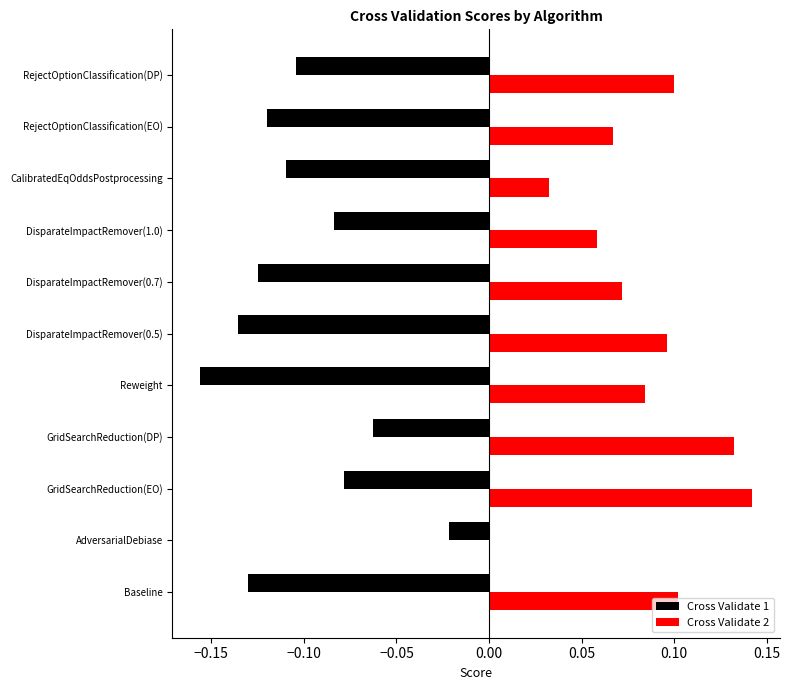

Which series has the widest spread of values?

Cross Validate 2